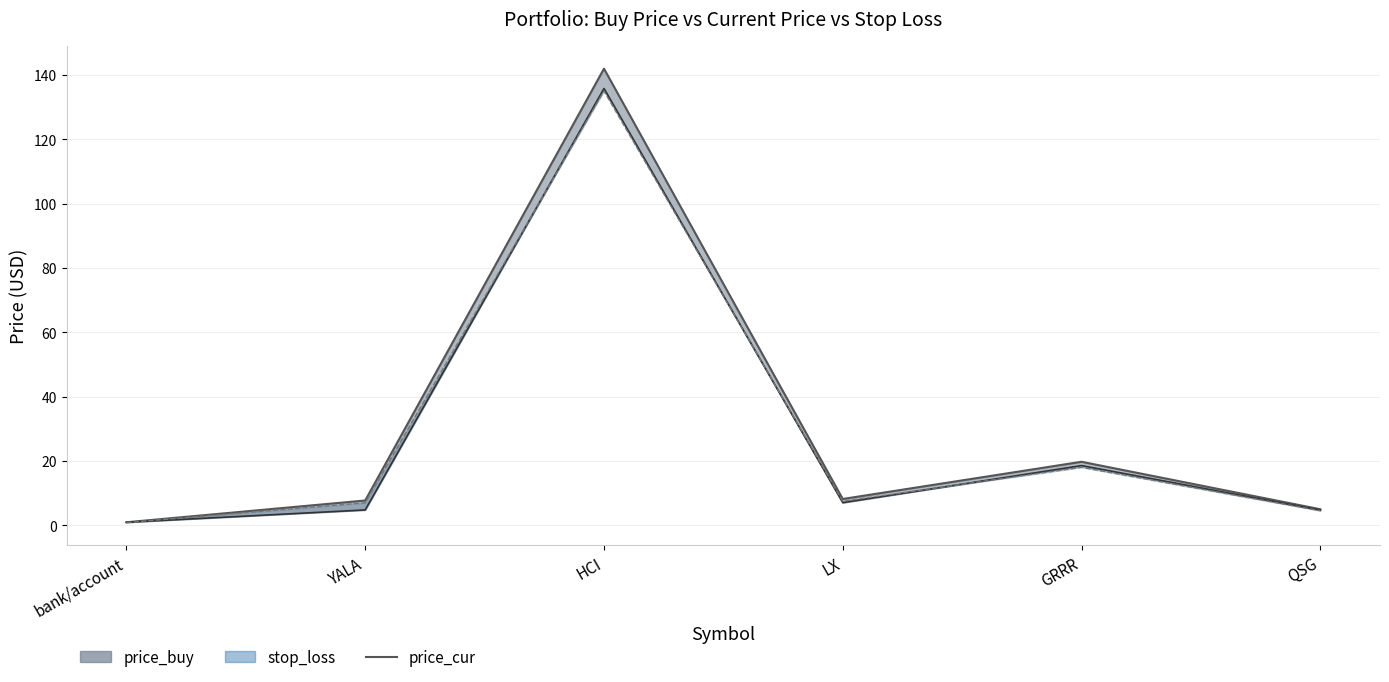

Read the value at GRRR.

19.8